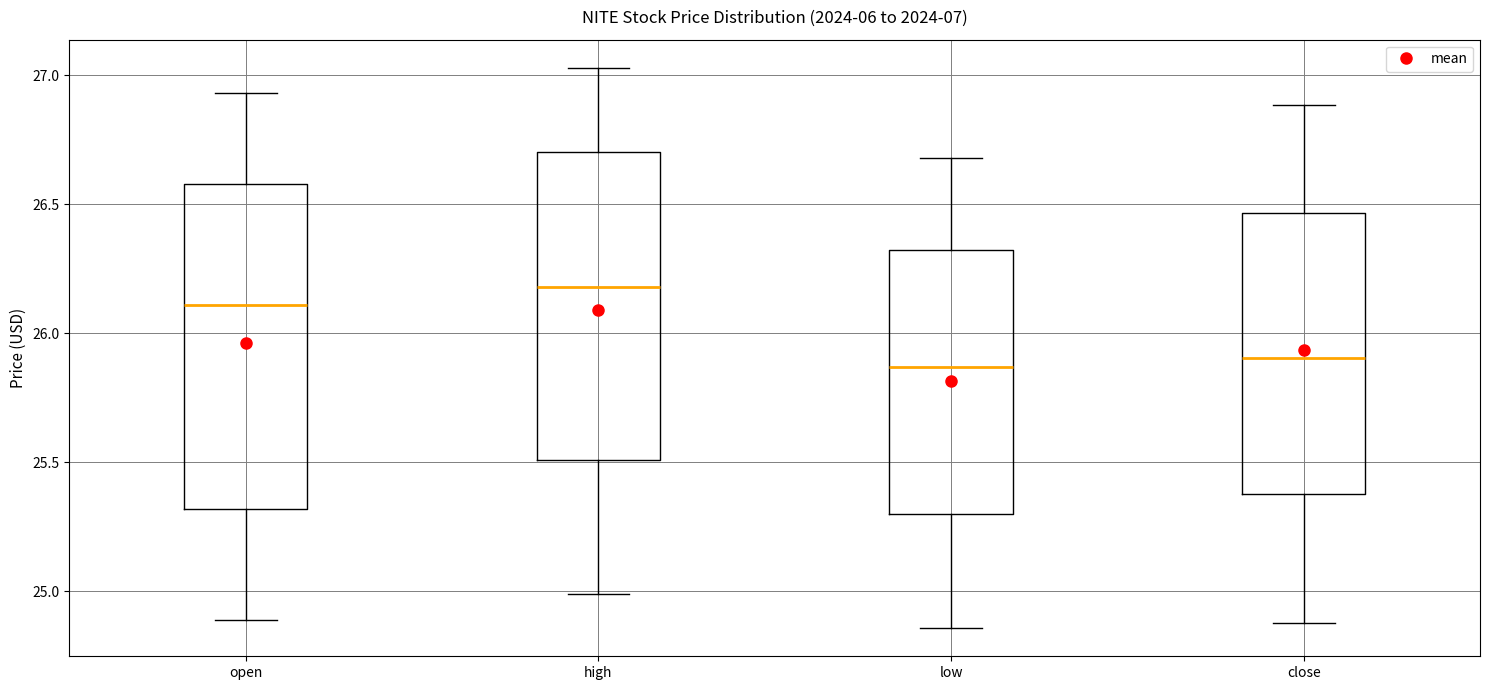

Reading left to right, read every box against the y-axis: the position of its median line, the range the box covers, and the ends of its whiskers. The values are not printed on the chart, so give them approximately, as read against the axis.

open: median 26.10, box 25.30 to 26.60, whiskers 24.90 to 26.95
high: median 26.20, box 25.50 to 26.70, whiskers 25.00 to 27.05
low: median 25.85, box 25.30 to 26.35, whiskers 24.85 to 26.70
close: median 25.90, box 25.40 to 26.45, whiskers 24.90 to 26.90